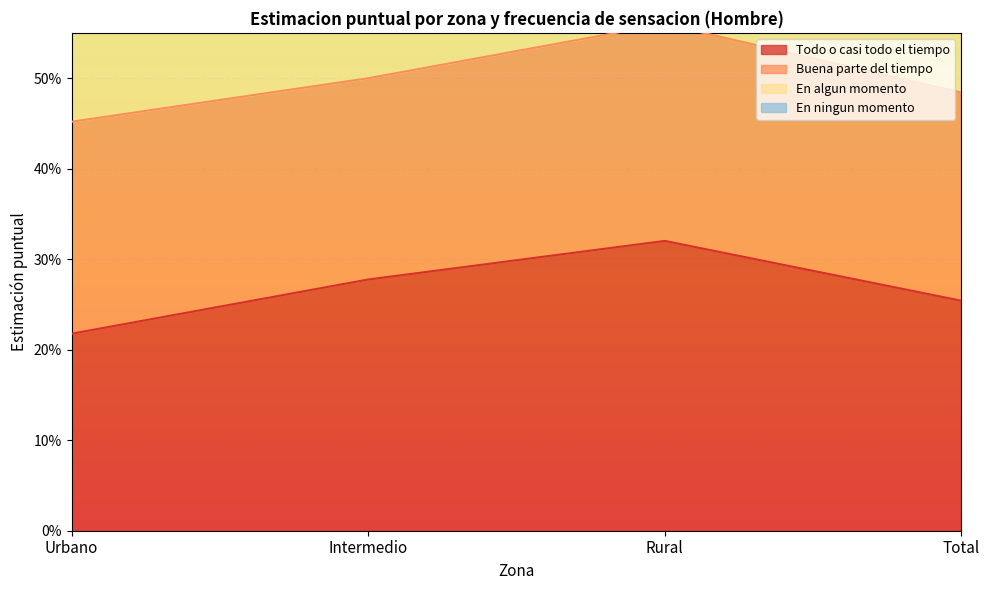

What is the difference between the maximum and second lowest values in the Todo o casi todo el tiempo series?

0.1